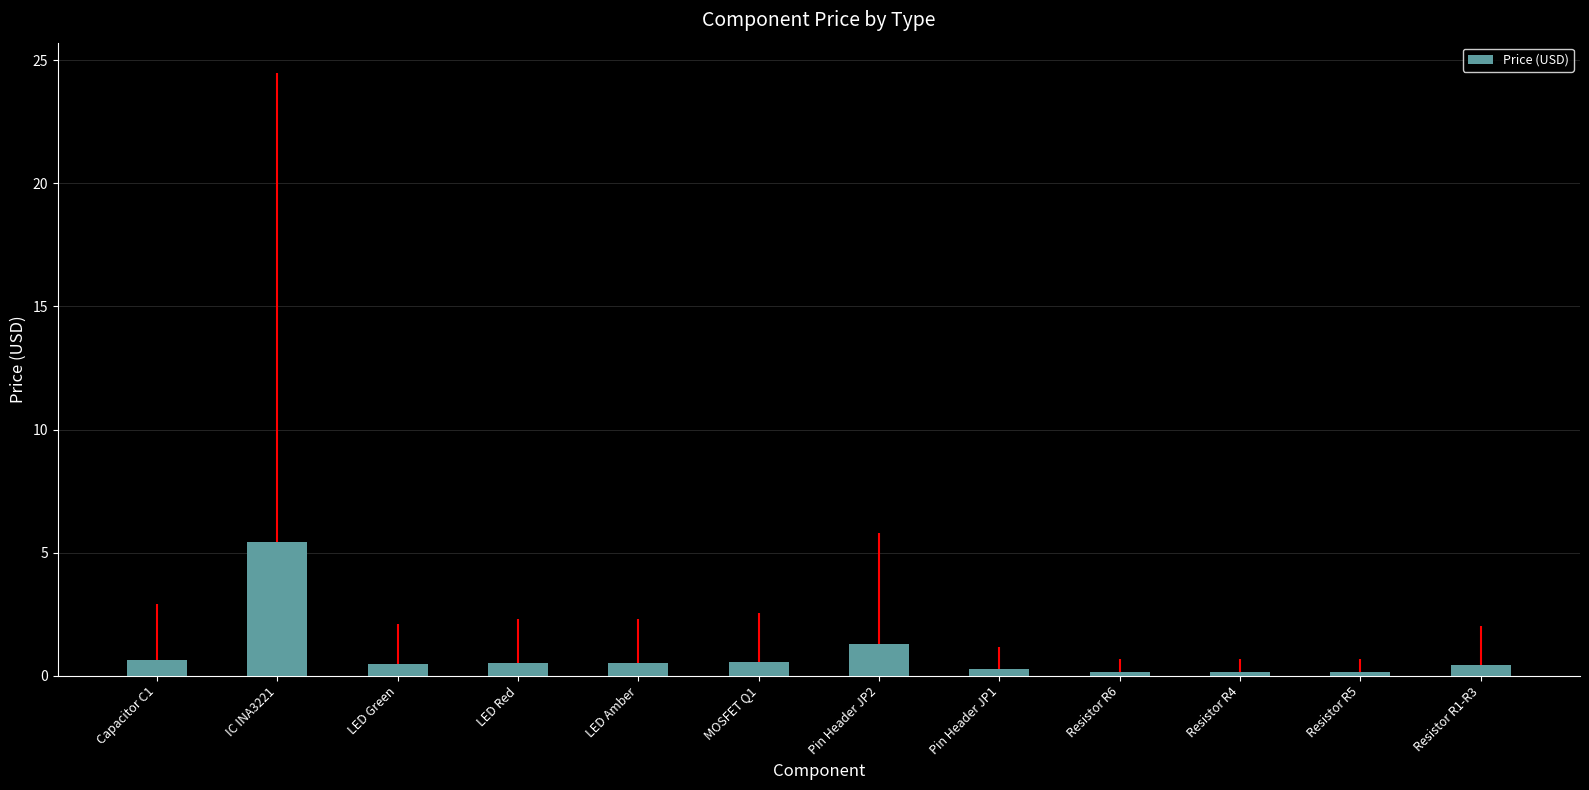

Which label corresponds to the smallest value in the chart?

Resistor R6